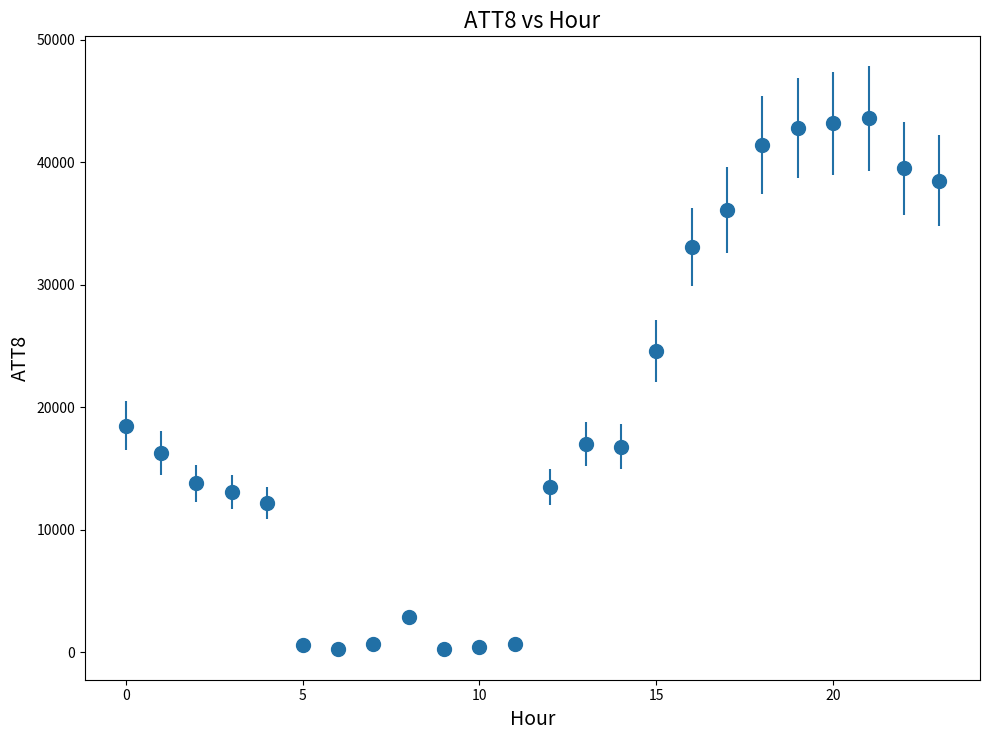

True or false: there are more than 0 points higher than both neighbors.

True